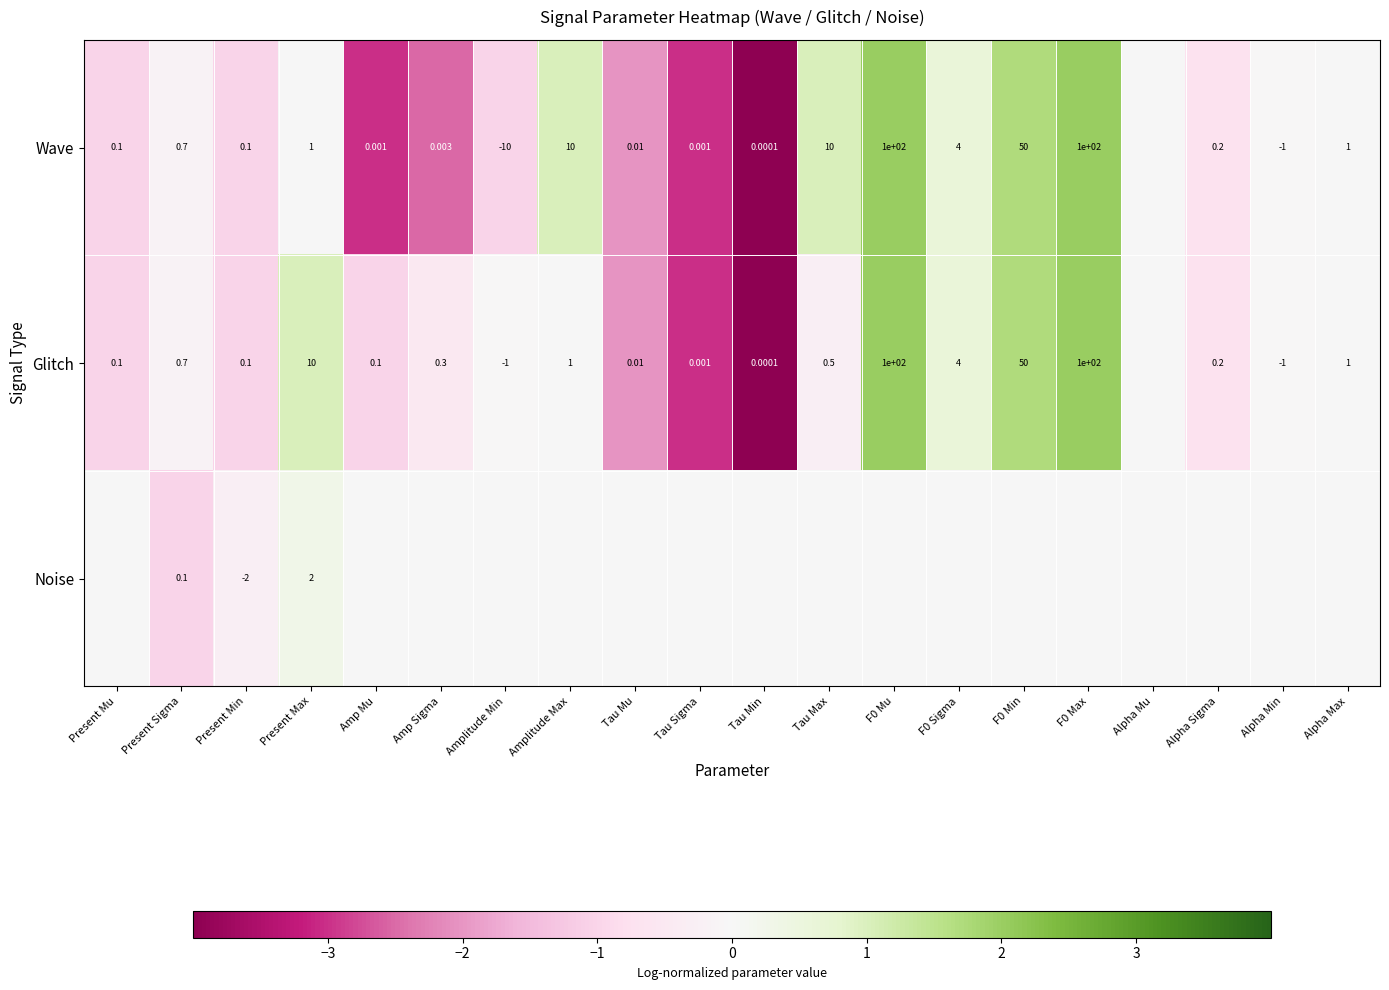

At Present Max, list the series in order from largest to smallest.

Glitch, Noise, Wave